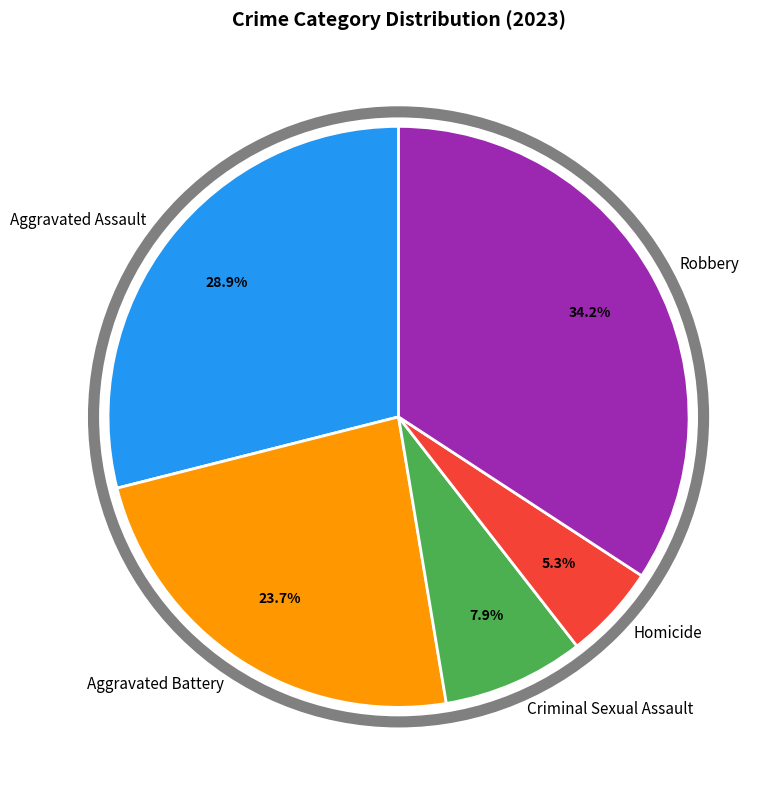

Is there a majority slice in this chart?

No